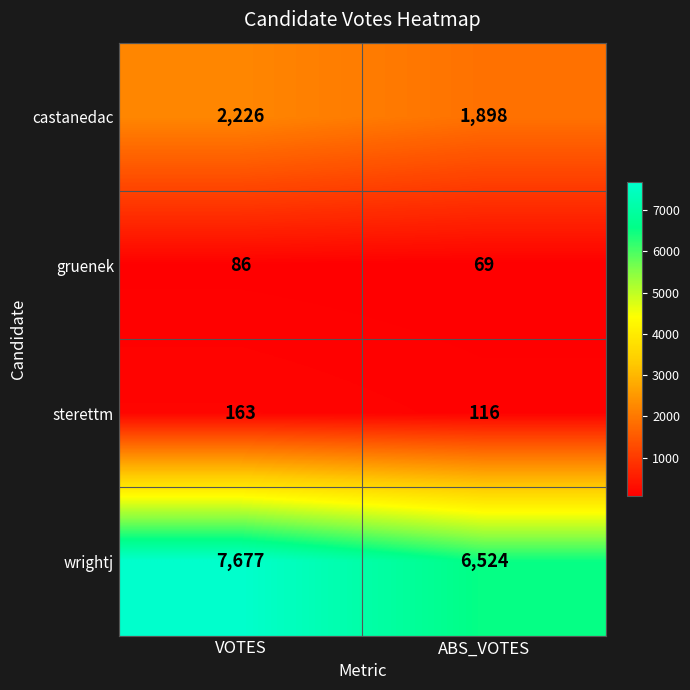

What is the difference between the highest and lowest values at ABS_VOTES?

6455